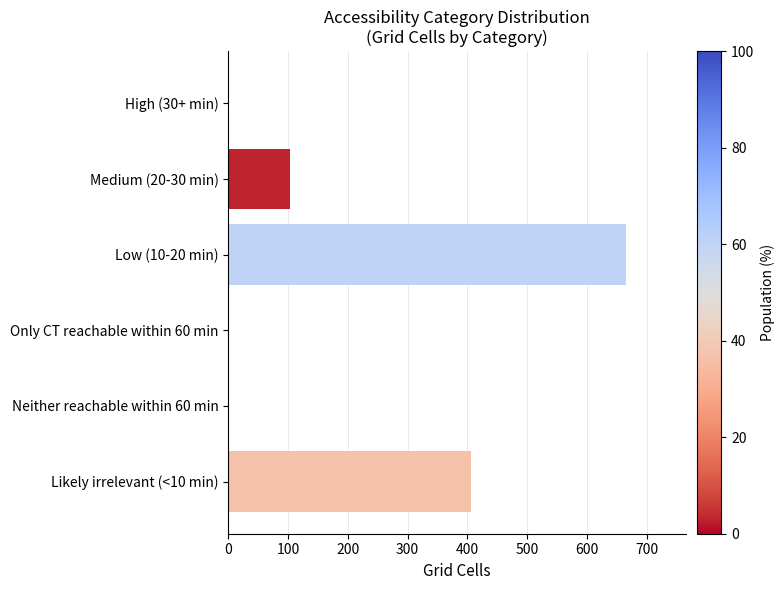

Are the bars grouped side by side (vs. stacked)?

No